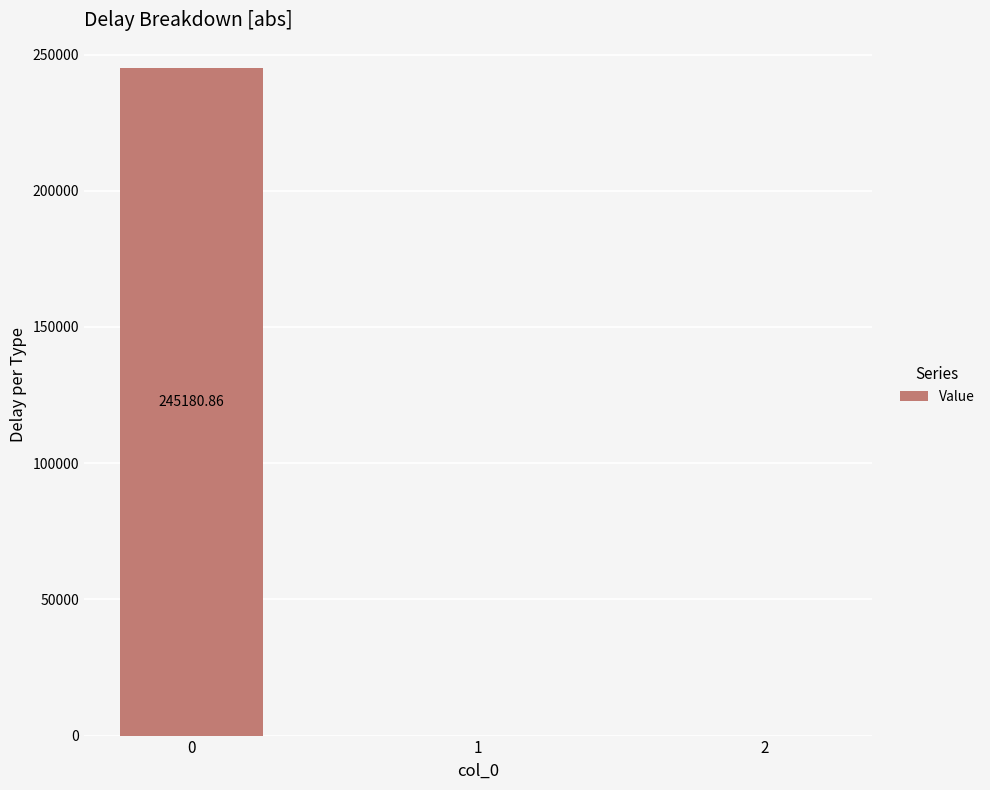

What is the average value?

81727.0